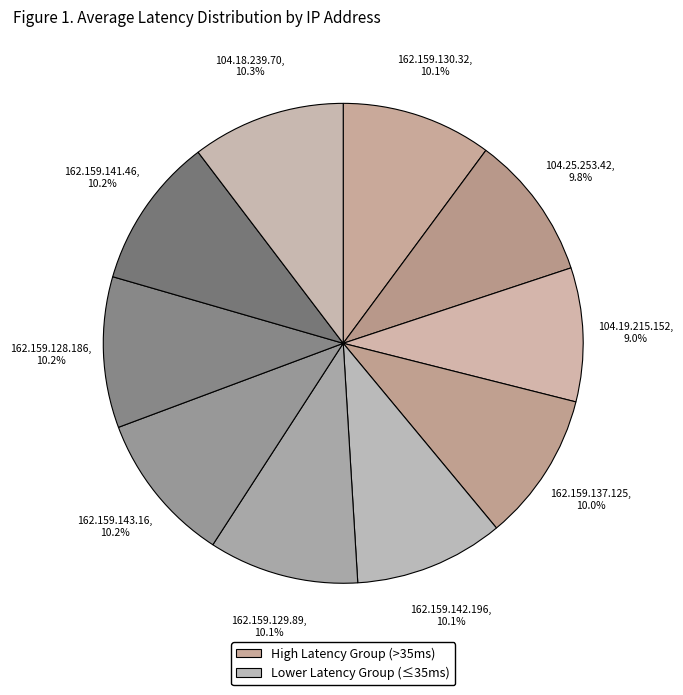

Count the number of slices in the pie.

10